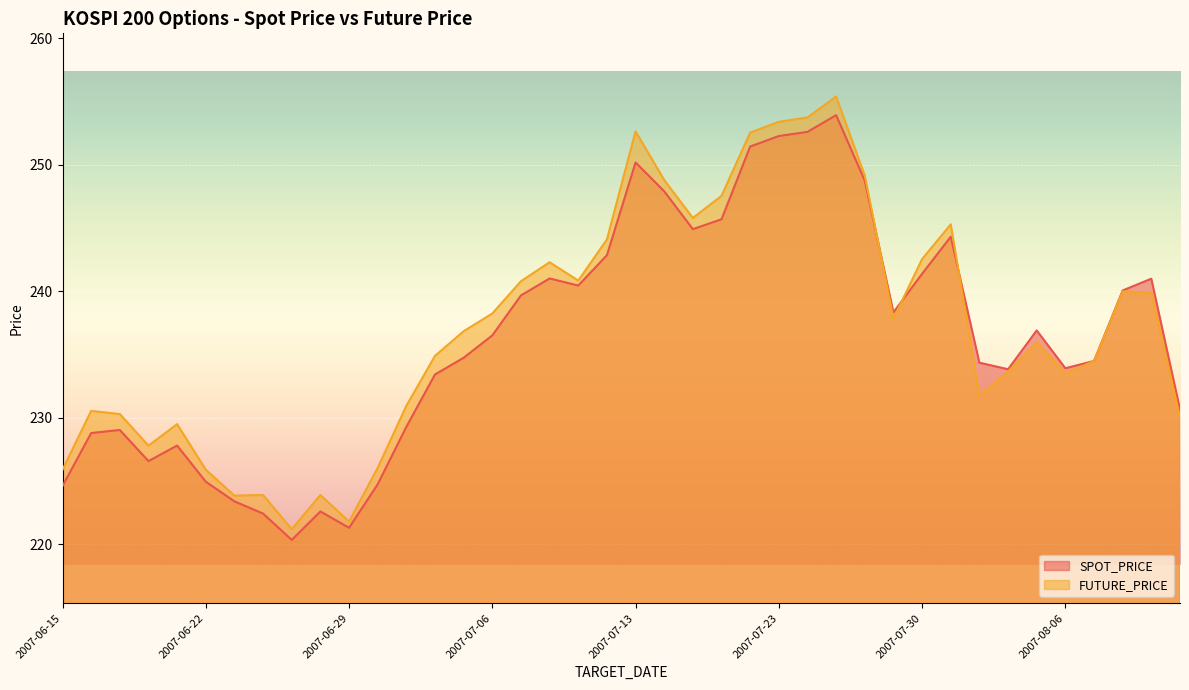

Where is SPOT_PRICE nearest to the value 237?

2007-08-03